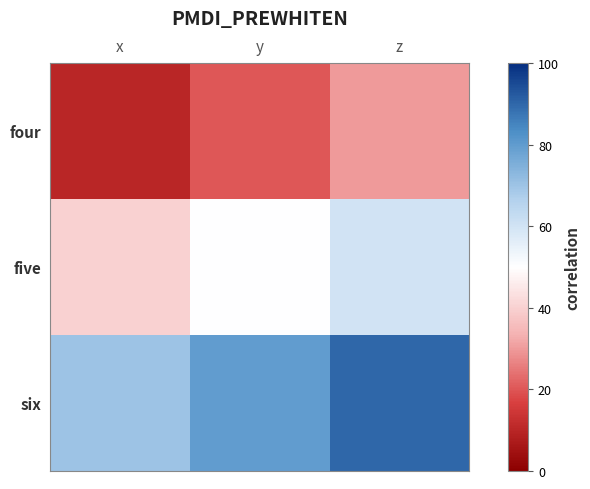

The value of six at x is 70. True or false?

True